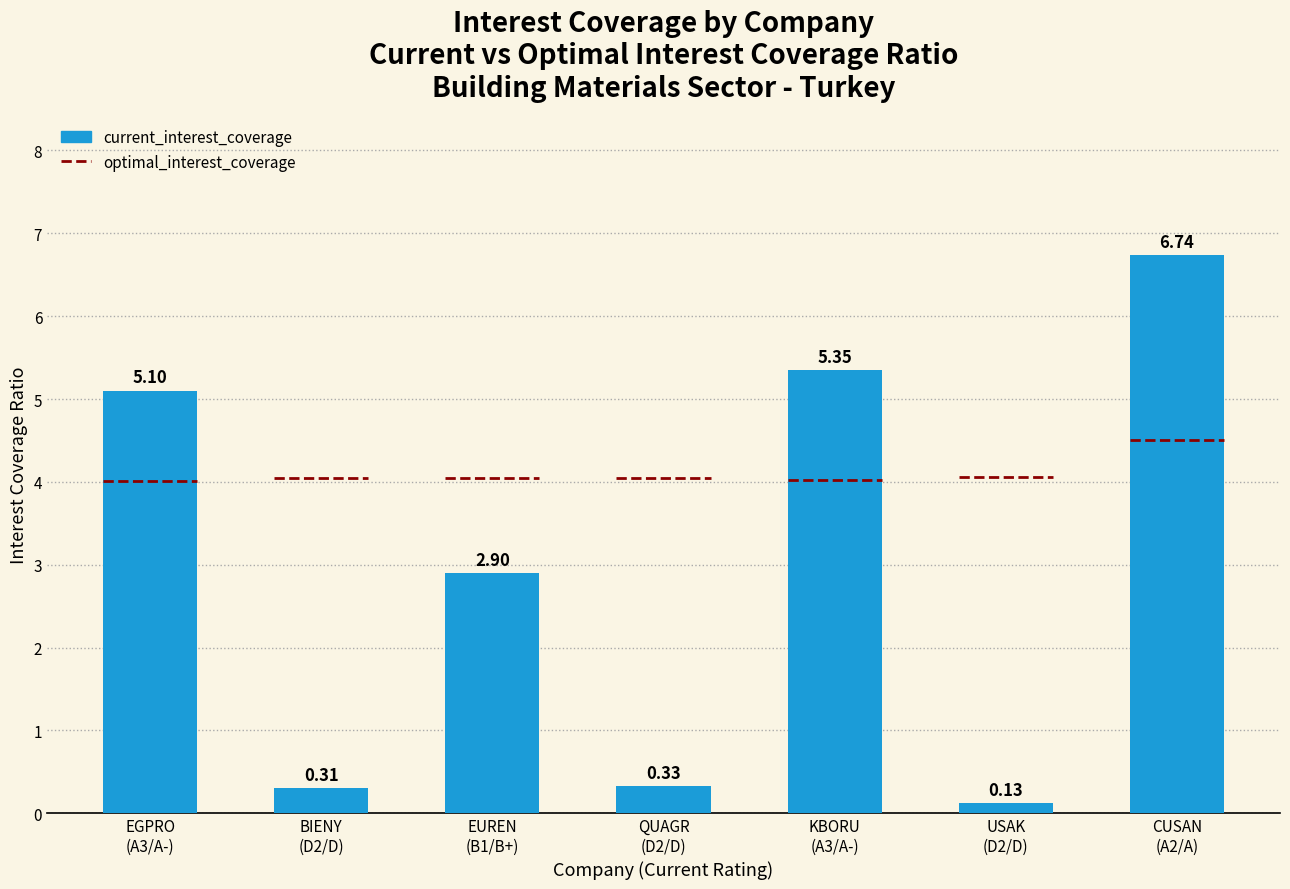

What is the change in value from EGPRO
(A3/A-) to BIENY
(D2/D)?

-4.8